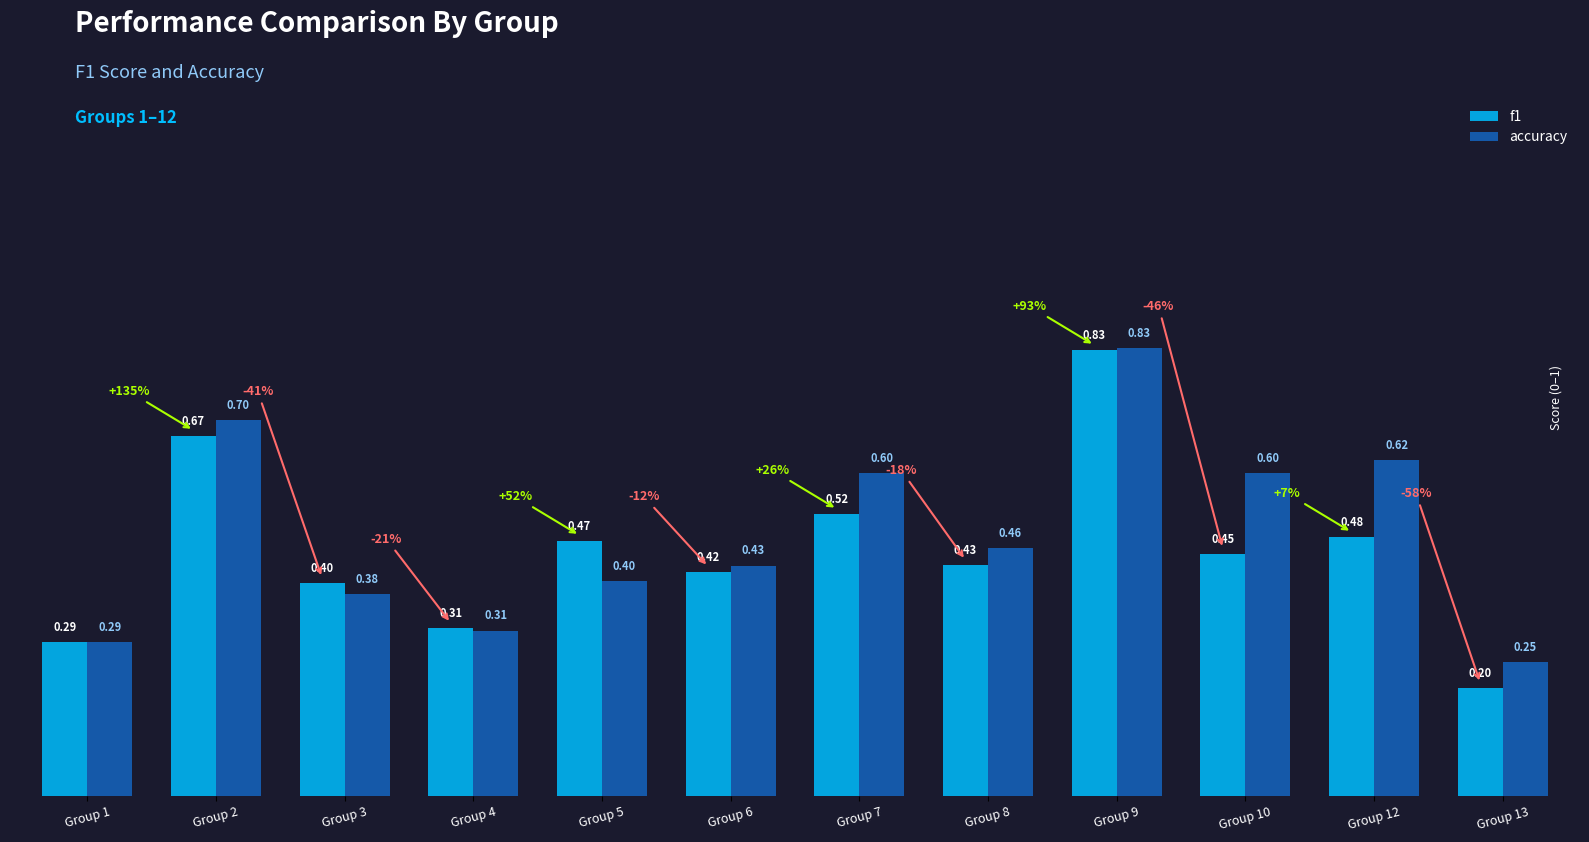

List the series in order of their overall mean, lowest first.

f1, accuracy